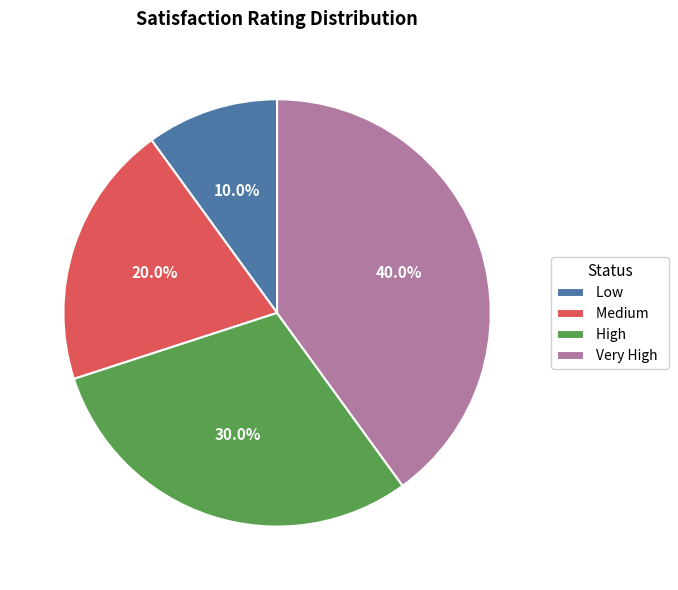

How many slices are in this pie chart?

4